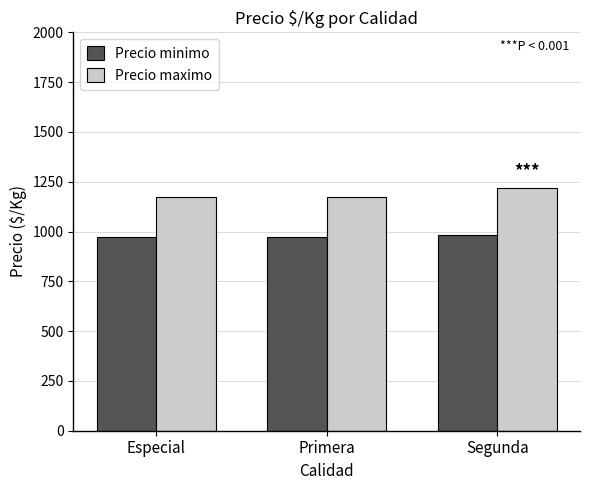

Which series has the largest range (max minus min)?

Precio maximo